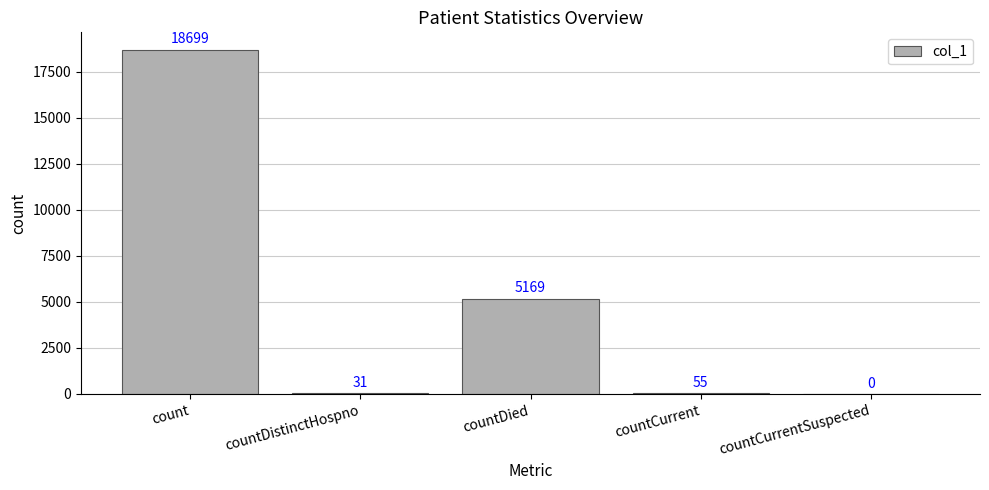

Reading left to right, extract all data points from this chart.

18699	31	5169	55	0